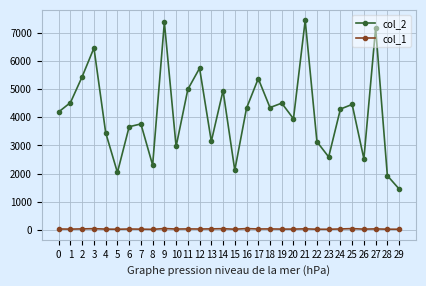

Is the value of col_1 at 17 greater than the value of col_2 at 11?

No